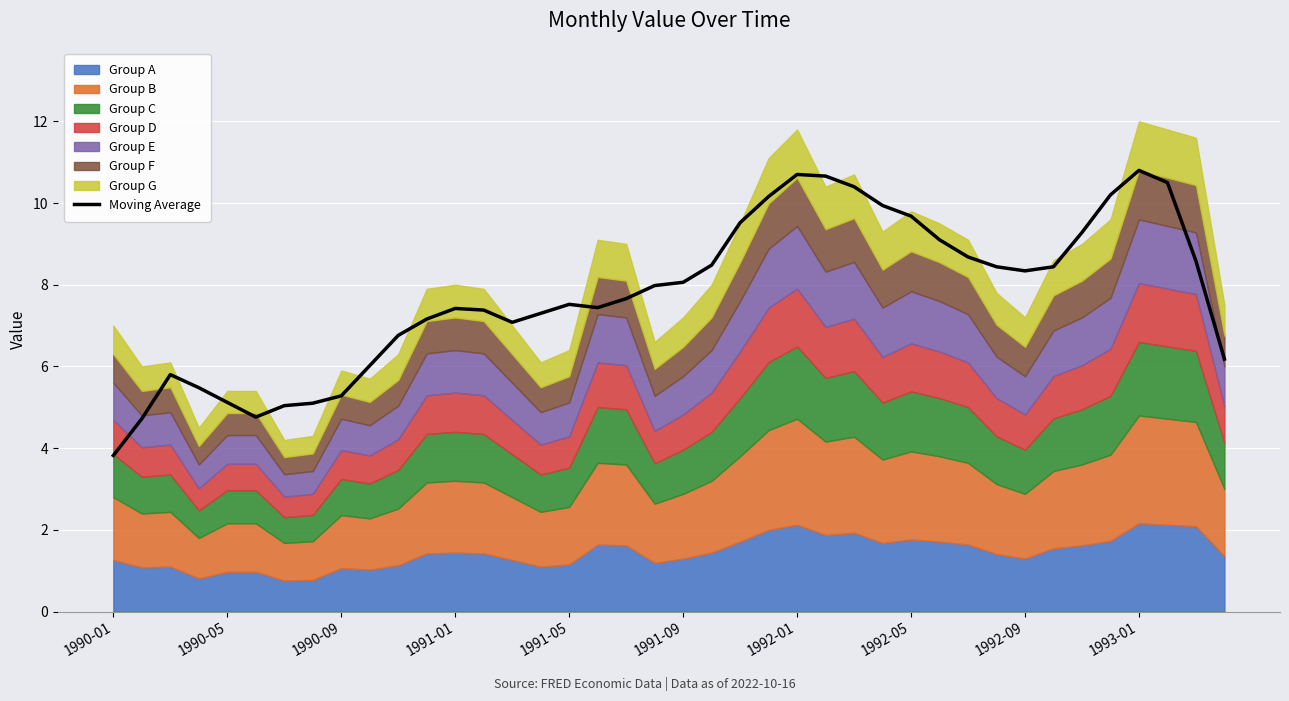

Reading right to left, transcribe all the data shown in this chart.

6.2	8.6	10.5	10.8	10.2	9.3	8.4	8.3	8.4	8.7	9.1	9.7	9.9	10.4	10.7	10.7	10.2	9.5	8.5	8.1	8.0	7.7	7.4	7.5	7.3	7.1	7.4	7.4	7.2	6.8	6.0	5.3	5.1	5.0	4.8	5.1	5.5	5.8	4.7	3.8